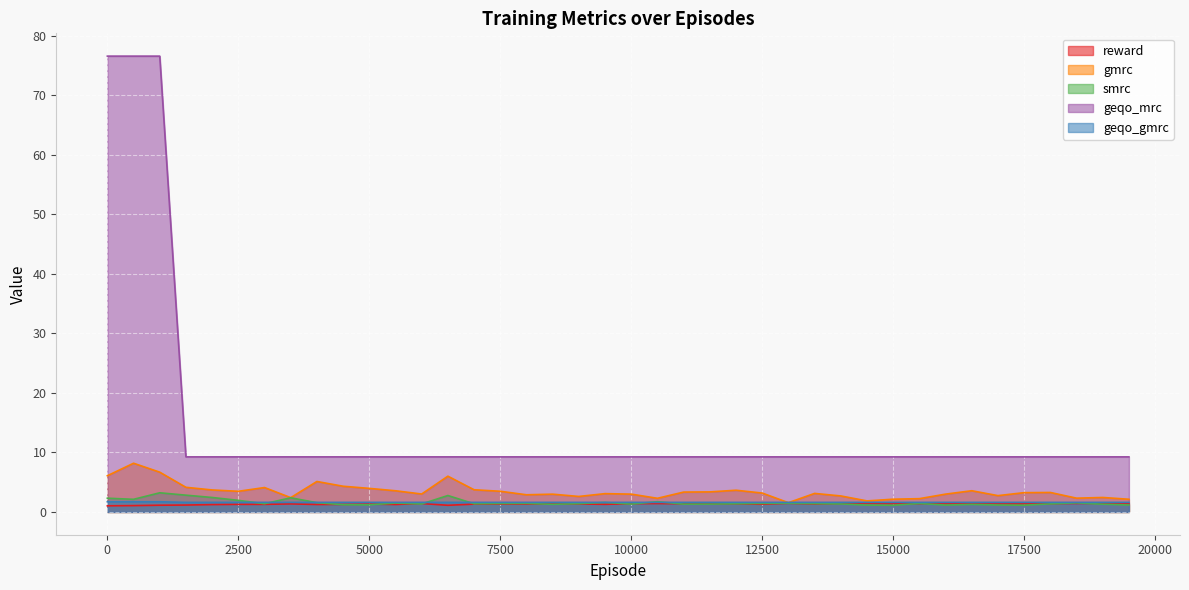

Does the chart display data point markers on the line(s)?

No